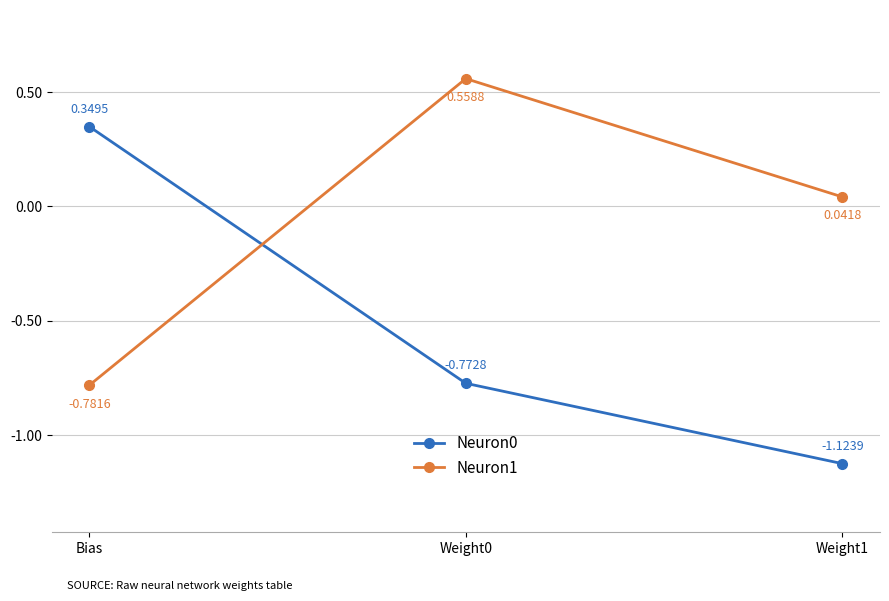

What is the label of the 3rd point from the right?

Bias